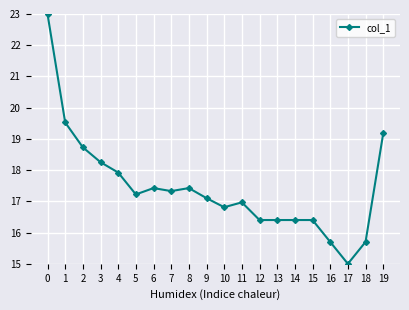

What is the greatest value displayed?

23.0